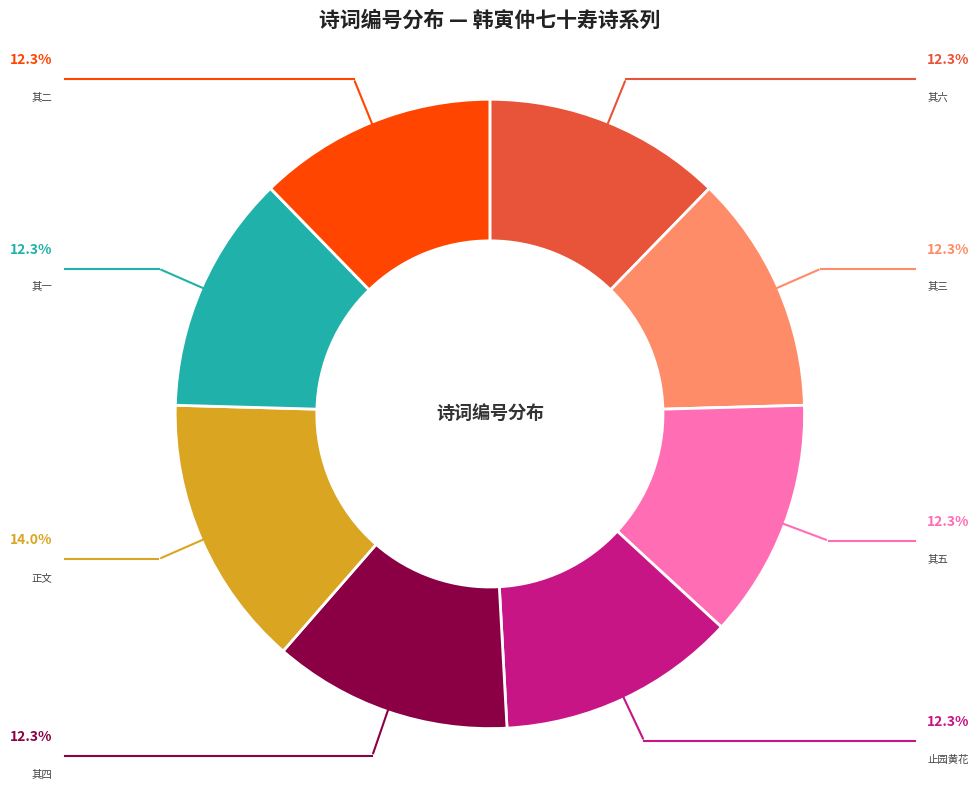

How many segments does this pie chart have?

8